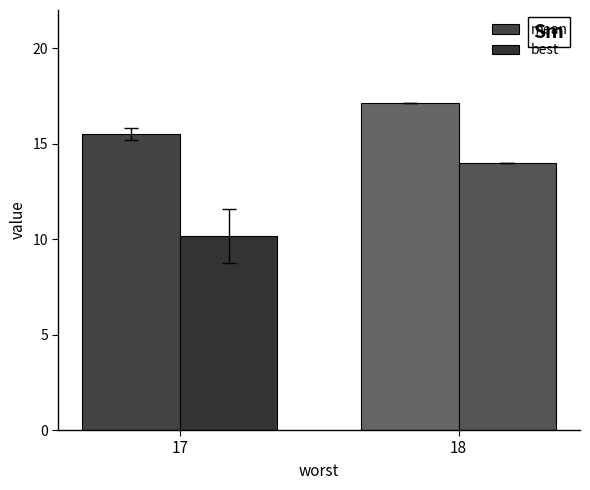

The mean series shows 26.1 at 17. True or false?

False